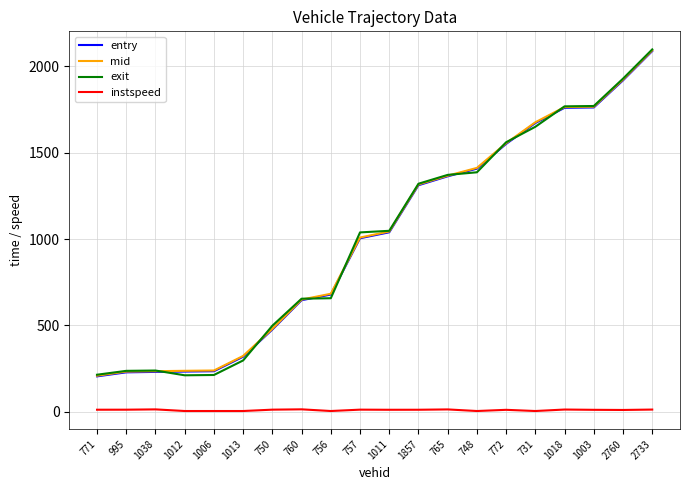

Which series changed the most between 1038 and 765?

exit